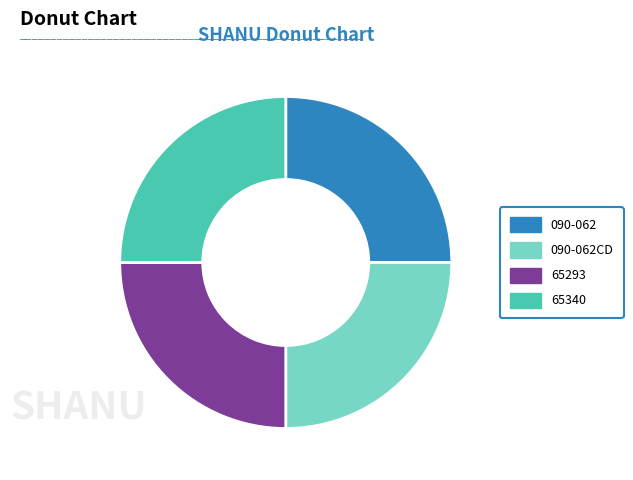

Is it true that 65293 is 25% of the pie?

True